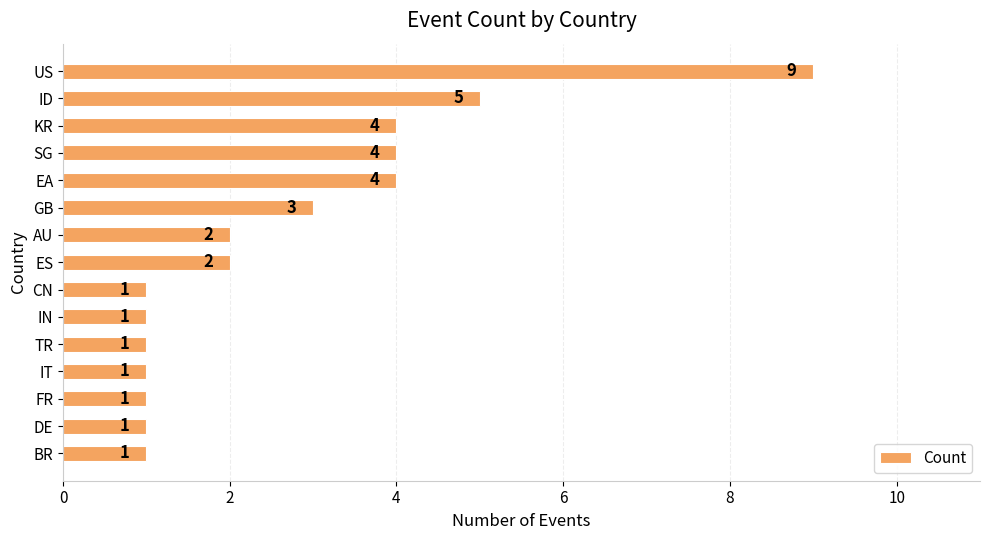

What is the change in value from TR to AU?

+1